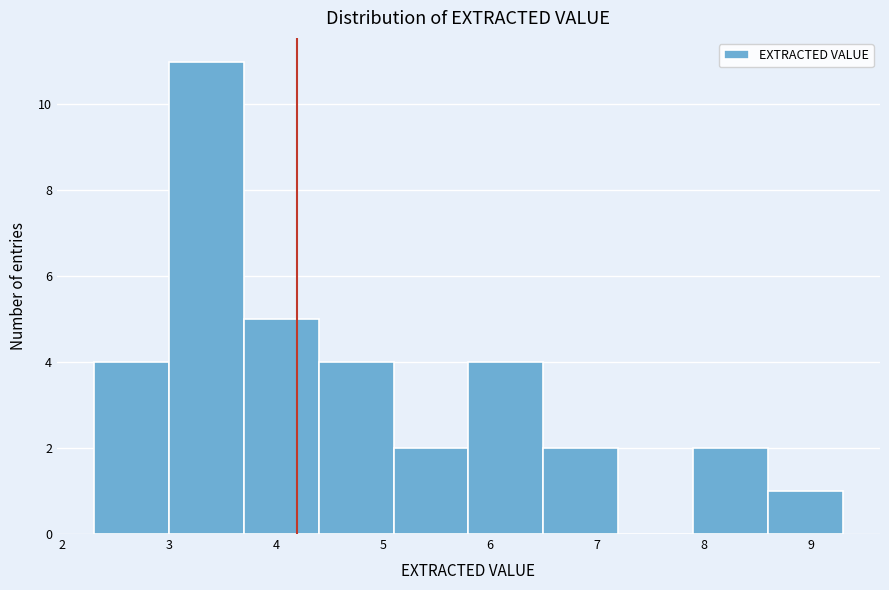

Reading left to right, list every bar in this chart as the range it spans on the x-axis followed by its height. The values are not printed on the chart, so give them approximately, as read against the axis.

2.3 to 3.0: 4
3.0 to 3.7: 11
3.7 to 4.4: 5
4.4 to 5.1: 4
5.1 to 5.8: 2
5.8 to 6.5: 4
6.5 to 7.2: 2
7.2 to 7.9: 0
7.9 to 8.6: 2
8.6 to 9.3: 1